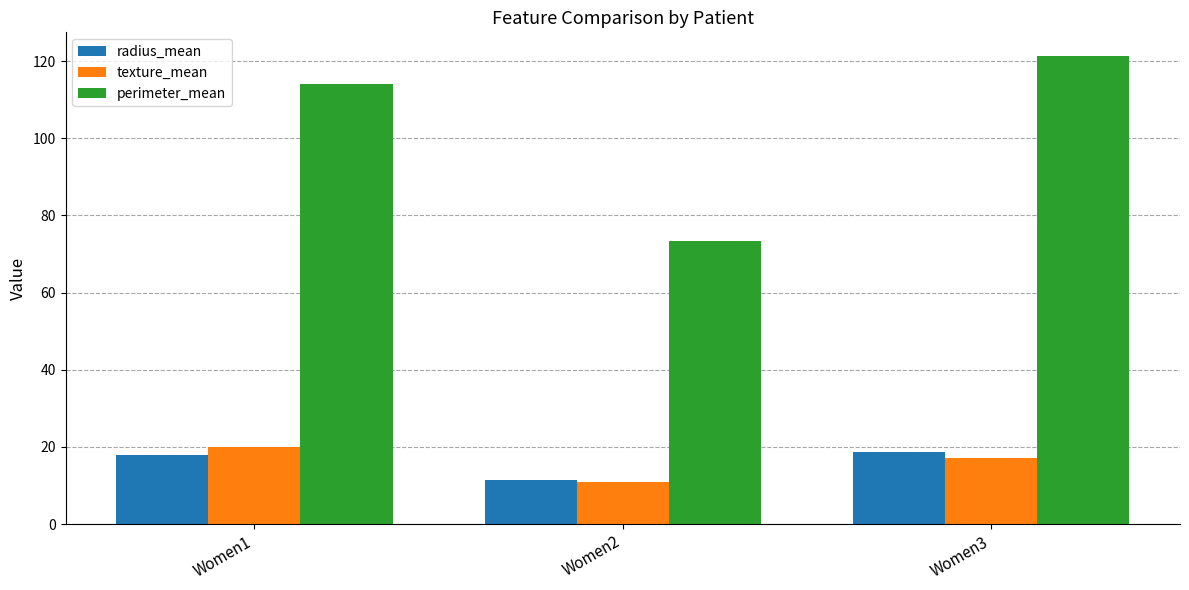

Rank the series by their maximum value, from lowest to highest.

radius_mean, texture_mean, perimeter_mean